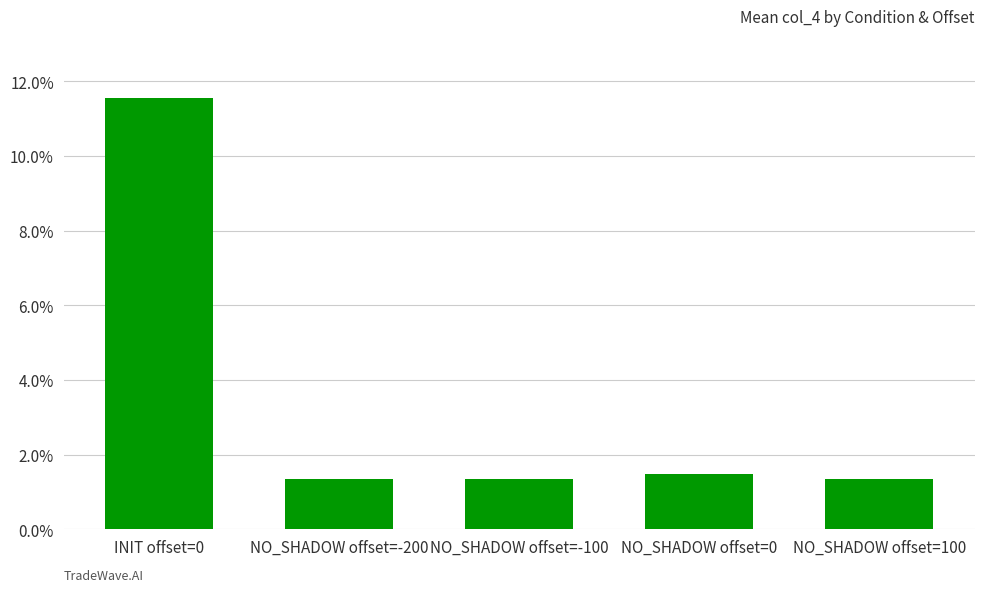

How many bars are there in total?

5